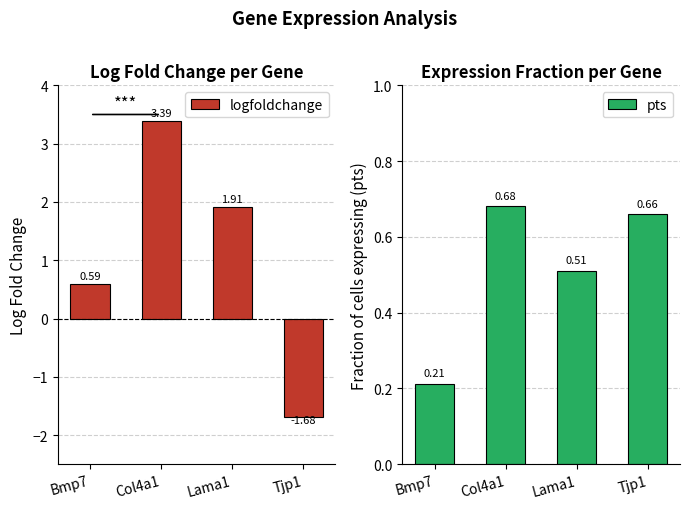

Where is pts nearest to the value 0?

Bmp7